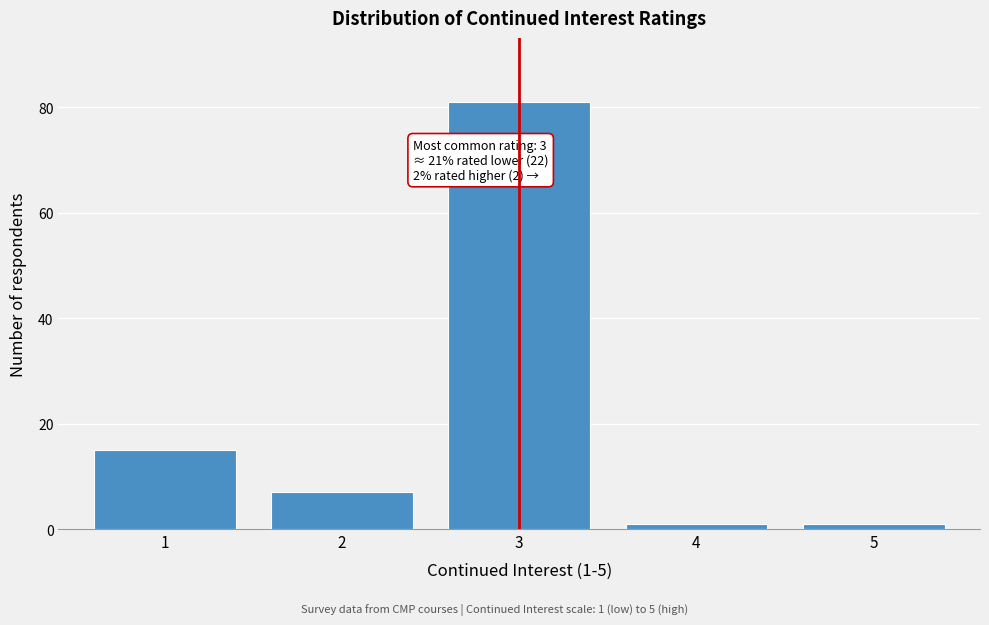

Reading right to left, list all the values displayed in this chart.

5=1	4=1	3=81	2=7	1=15